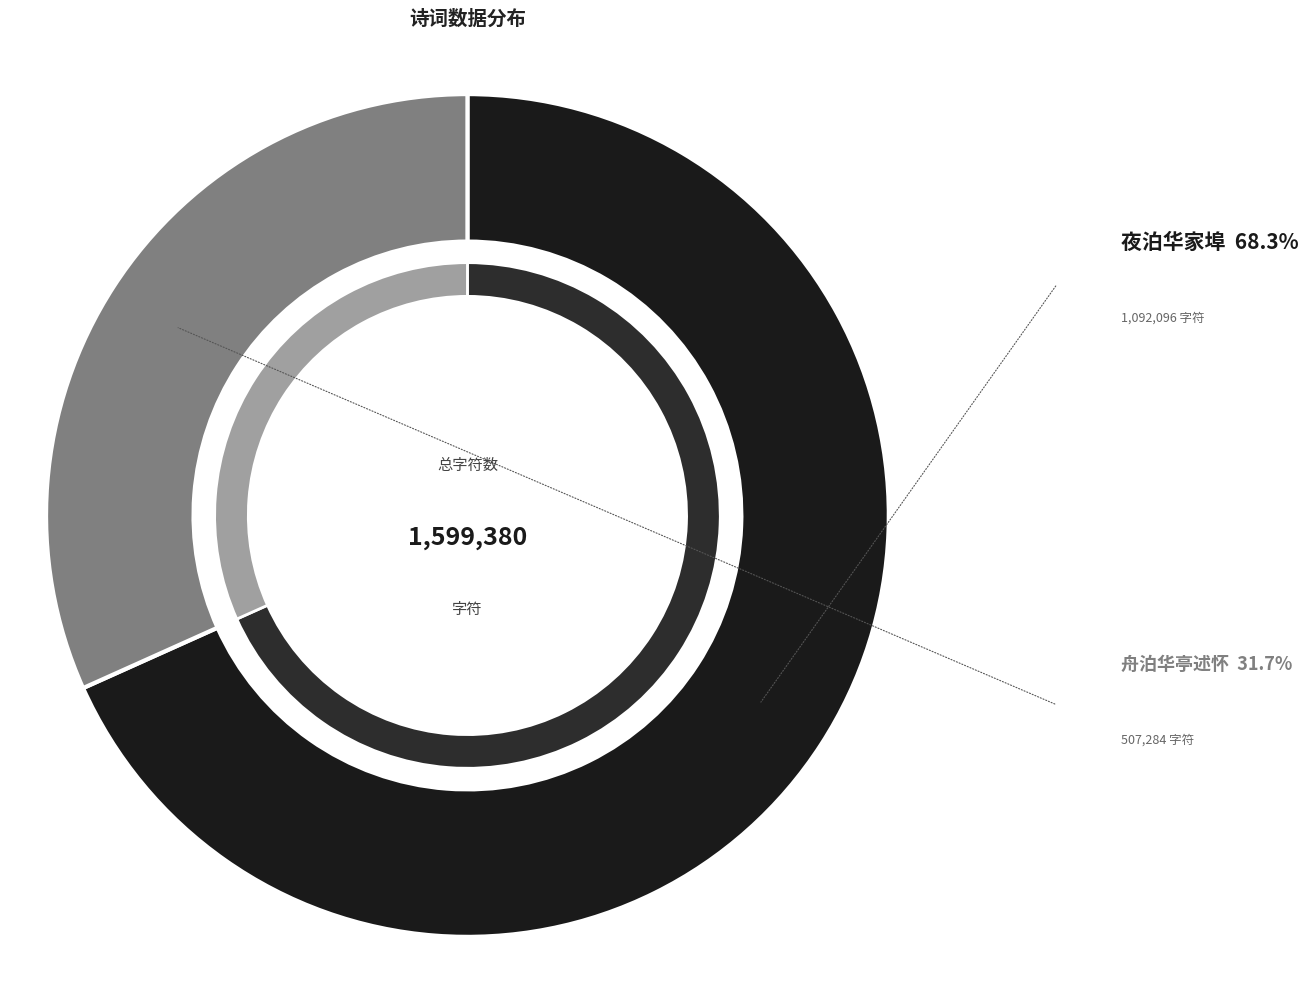

The 夜泊华家埠 slice represents 68% of the pie. True or false?

True